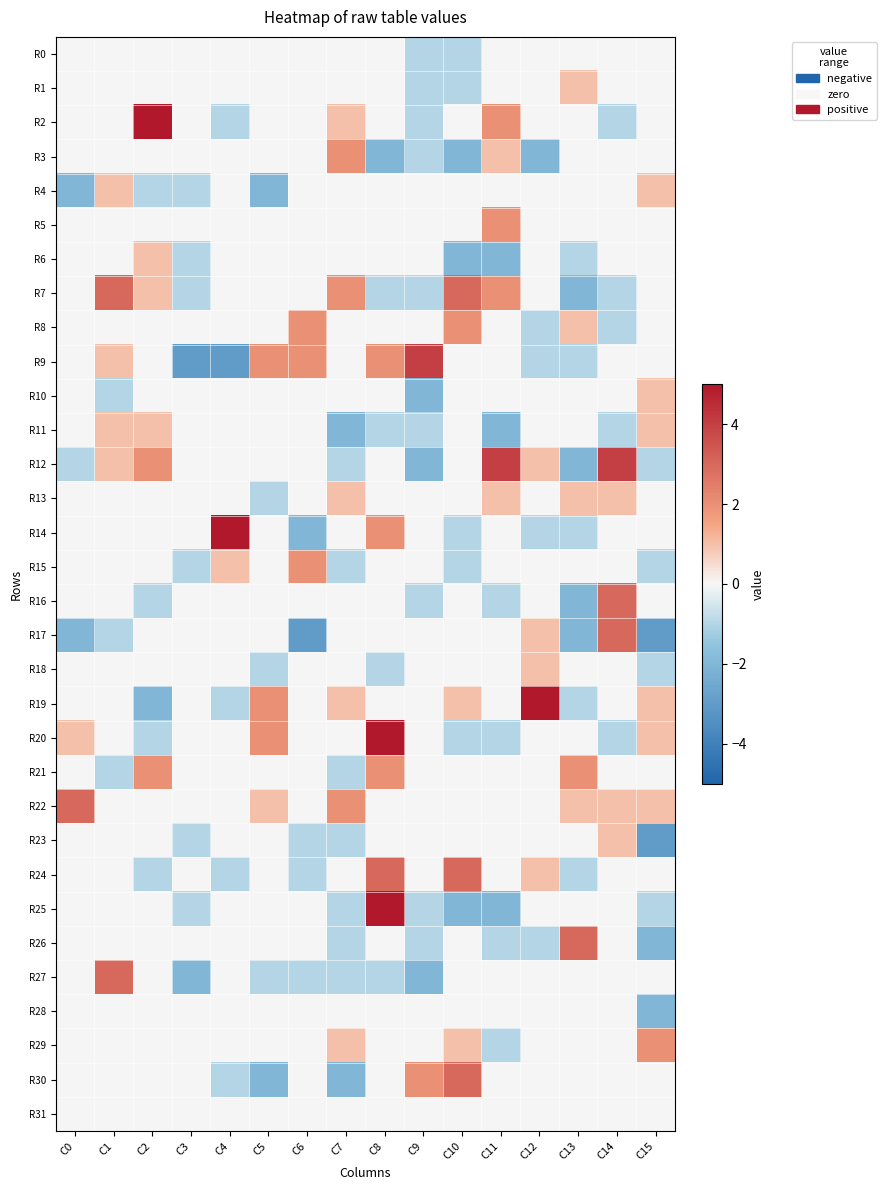

Reading left to right, what are all the values shown in this chart?

R0: C0=0	C1=0	C2=0	C3=0	C4=0	C5=0	C6=0	C7=0	C8=0	C9=-1	C10=-1	C11=0	C12=0	C13=0	C14=0	C15=0
R1: C0=0	C1=0	C2=0	C3=0	C4=0	C5=0	C6=0	C7=0	C8=0	C9=-1	C10=-1	C11=0	C12=0	C13=1	C14=0	C15=0
R2: C0=0	C1=0	C2=5	C3=0	C4=-1	C5=0	C6=0	C7=1	C8=0	C9=-1	C10=0	C11=2	C12=0	C13=0	C14=-1	C15=0
R3: C0=0	C1=0	C2=0	C3=0	C4=0	C5=0	C6=0	C7=2	C8=-2	C9=-1	C10=-2	C11=1	C12=-2	C13=0	C14=0	C15=0
R4: C0=-2	C1=1	C2=-1	C3=-1	C4=0	C5=-2	C6=0	C7=0	C8=0	C9=0	C10=0	C11=0	C12=0	C13=0	C14=0	C15=1
R5: C0=0	C1=0	C2=0	C3=0	C4=0	C5=0	C6=0	C7=0	C8=0	C9=0	C10=0	C11=2	C12=0	C13=0	C14=0	C15=0
R6: C0=0	C1=0	C2=1	C3=-1	C4=0	C5=0	C6=0	C7=0	C8=0	C9=0	C10=-2	C11=-2	C12=0	C13=-1	C14=0	C15=0
R7: C0=0	C1=3	C2=1	C3=-1	C4=0	C5=0	C6=0	C7=2	C8=-1	C9=-1	C10=3	C11=2	C12=0	C13=-2	C14=-1	C15=0
R8: C0=0	C1=0	C2=0	C3=0	C4=0	C5=0	C6=2	C7=0	C8=0	C9=0	C10=2	C11=0	C12=-1	C13=1	C14=-1	C15=0
R9: C0=0	C1=1	C2=0	C3=-3	C4=-3	C5=2	C6=2	C7=0	C8=2	C9=4	C10=0	C11=0	C12=-1	C13=-1	C14=0	C15=0
R10: C0=0	C1=-1	C2=0	C3=0	C4=0	C5=0	C6=0	C7=0	C8=0	C9=-2	C10=0	C11=0	C12=0	C13=0	C14=0	C15=1
R11: C0=0	C1=1	C2=1	C3=0	C4=0	C5=0	C6=0	C7=-2	C8=-1	C9=-1	C10=0	C11=-2	C12=0	C13=0	C14=-1	C15=1
R12: C0=-1	C1=1	C2=2	C3=0	C4=0	C5=0	C6=0	C7=-1	C8=0	C9=-2	C10=0	C11=4	C12=1	C13=-2	C14=4	C15=-1
R13: C0=0	C1=0	C2=0	C3=0	C4=0	C5=-1	C6=0	C7=1	C8=0	C9=0	C10=0	C11=1	C12=0	C13=1	C14=1	C15=0
R14: C0=0	C1=0	C2=0	C3=0	C4=5	C5=0	C6=-2	C7=0	C8=2	C9=0	C10=-1	C11=0	C12=-1	C13=-1	C14=0	C15=0
R15: C0=0	C1=0	C2=0	C3=-1	C4=1	C5=0	C6=2	C7=-1	C8=0	C9=0	C10=-1	C11=0	C12=0	C13=0	C14=0	C15=-1
R16: C0=0	C1=0	C2=-1	C3=0	C4=0	C5=0	C6=0	C7=0	C8=0	C9=-1	C10=0	C11=-1	C12=0	C13=-2	C14=3	C15=0
R17: C0=-2	C1=-1	C2=0	C3=0	C4=0	C5=0	C6=-3	C7=0	C8=0	C9=0	C10=0	C11=0	C12=1	C13=-2	C14=3	C15=-3
R18: C0=0	C1=0	C2=0	C3=0	C4=0	C5=-1	C6=0	C7=0	C8=-1	C9=0	C10=0	C11=0	C12=1	C13=0	C14=0	C15=-1
R19: C0=0	C1=0	C2=-2	C3=0	C4=-1	C5=2	C6=0	C7=1	C8=0	C9=0	C10=1	C11=0	C12=5	C13=-1	C14=0	C15=1
R20: C0=1	C1=0	C2=-1	C3=0	C4=0	C5=2	C6=0	C7=0	C8=5	C9=0	C10=-1	C11=-1	C12=0	C13=0	C14=-1	C15=1
R21: C0=0	C1=-1	C2=2	C3=0	C4=0	C5=0	C6=0	C7=-1	C8=2	C9=0	C10=0	C11=0	C12=0	C13=2	C14=0	C15=0
R22: C0=3	C1=0	C2=0	C3=0	C4=0	C5=1	C6=0	C7=2	C8=0	C9=0	C10=0	C11=0	C12=0	C13=1	C14=1	C15=1
R23: C0=0	C1=0	C2=0	C3=-1	C4=0	C5=0	C6=-1	C7=-1	C8=0	C9=0	C10=0	C11=0	C12=0	C13=0	C14=1	C15=-3
R24: C0=0	C1=0	C2=-1	C3=0	C4=-1	C5=0	C6=-1	C7=0	C8=3	C9=0	C10=3	C11=0	C12=1	C13=-1	C14=0	C15=0
R25: C0=0	C1=0	C2=0	C3=-1	C4=0	C5=0	C6=0	C7=-1	C8=5	C9=-1	C10=-2	C11=-2	C12=0	C13=0	C14=0	C15=-1
R26: C0=0	C1=0	C2=0	C3=0	C4=0	C5=0	C6=0	C7=-1	C8=0	C9=-1	C10=0	C11=-1	C12=-1	C13=3	C14=0	C15=-2
R27: C0=0	C1=3	C2=0	C3=-2	C4=0	C5=-1	C6=-1	C7=-1	C8=-1	C9=-2	C10=0	C11=0	C12=0	C13=0	C14=0	C15=0
R28: C0=0	C1=0	C2=0	C3=0	C4=0	C5=0	C6=0	C7=0	C8=0	C9=0	C10=0	C11=0	C12=0	C13=0	C14=0	C15=-2
R29: C0=0	C1=0	C2=0	C3=0	C4=0	C5=0	C6=0	C7=1	C8=0	C9=0	C10=1	C11=-1	C12=0	C13=0	C14=0	C15=2
R30: C0=0	C1=0	C2=0	C3=0	C4=-1	C5=-2	C6=0	C7=-2	C8=0	C9=2	C10=3	C11=0	C12=0	C13=0	C14=0	C15=0
R31: C0=0	C1=0	C2=0	C3=0	C4=0	C5=0	C6=0	C7=0	C8=0	C9=0	C10=0	C11=0	C12=0	C13=0	C14=0	C15=0